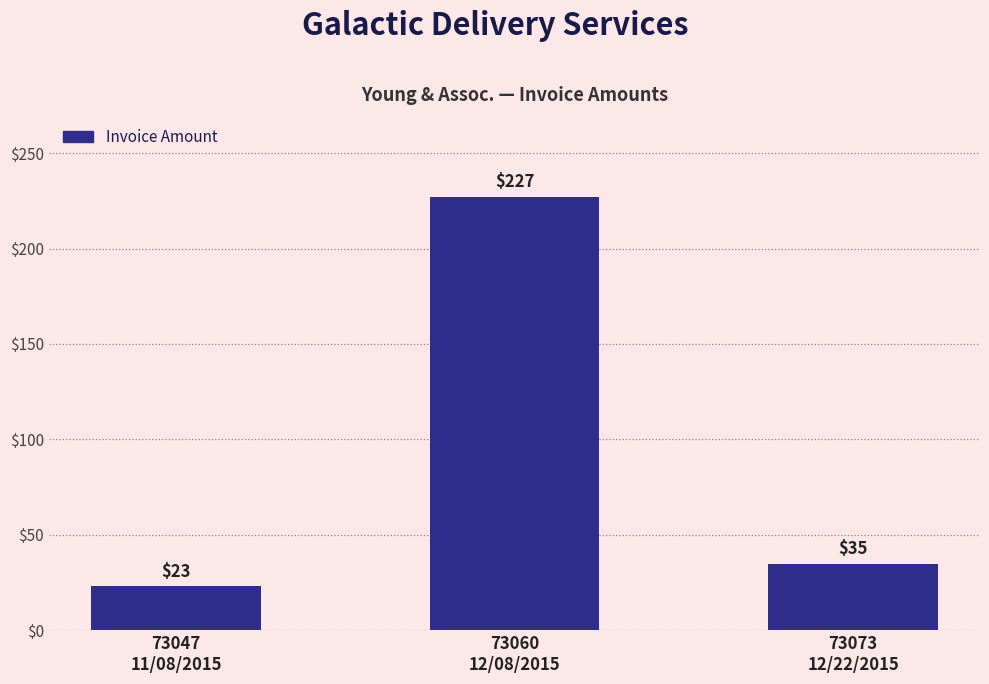

What is the change in value from 73060
12/08/2015 to 73073
12/22/2015?

-192